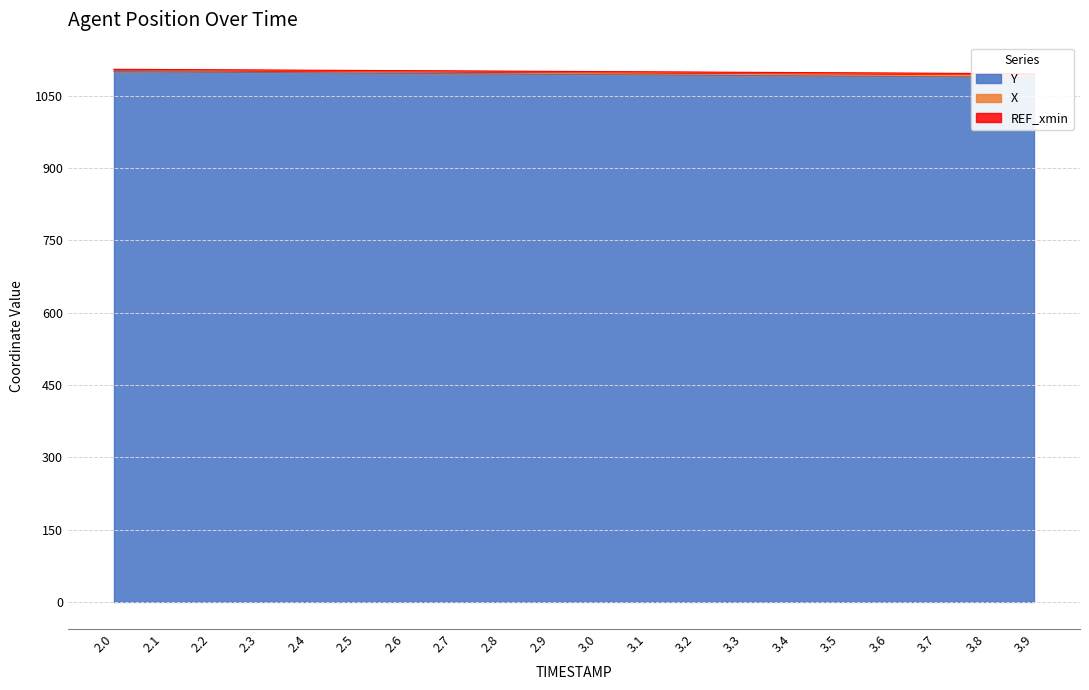

What is the value of the Y point at the 11th from the left?

1093.6